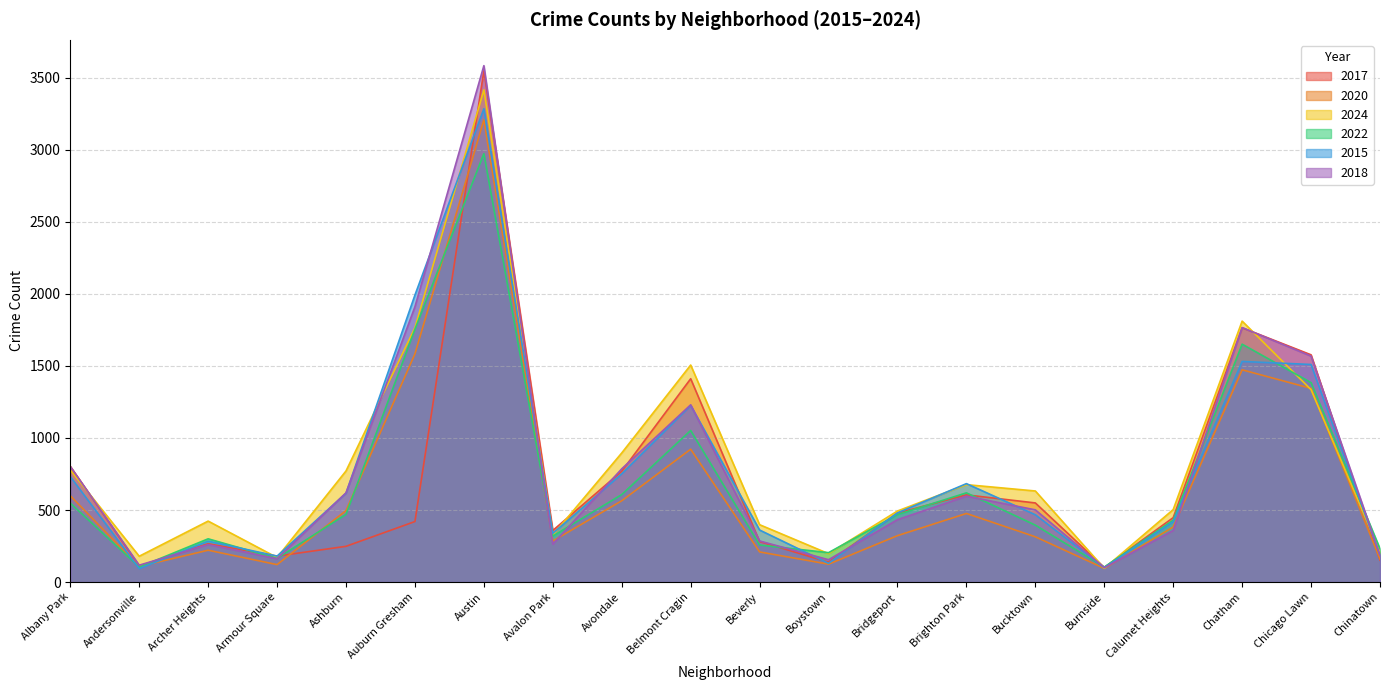

What is the difference between the 2024 values at Avalon Park and Albany Park?

452